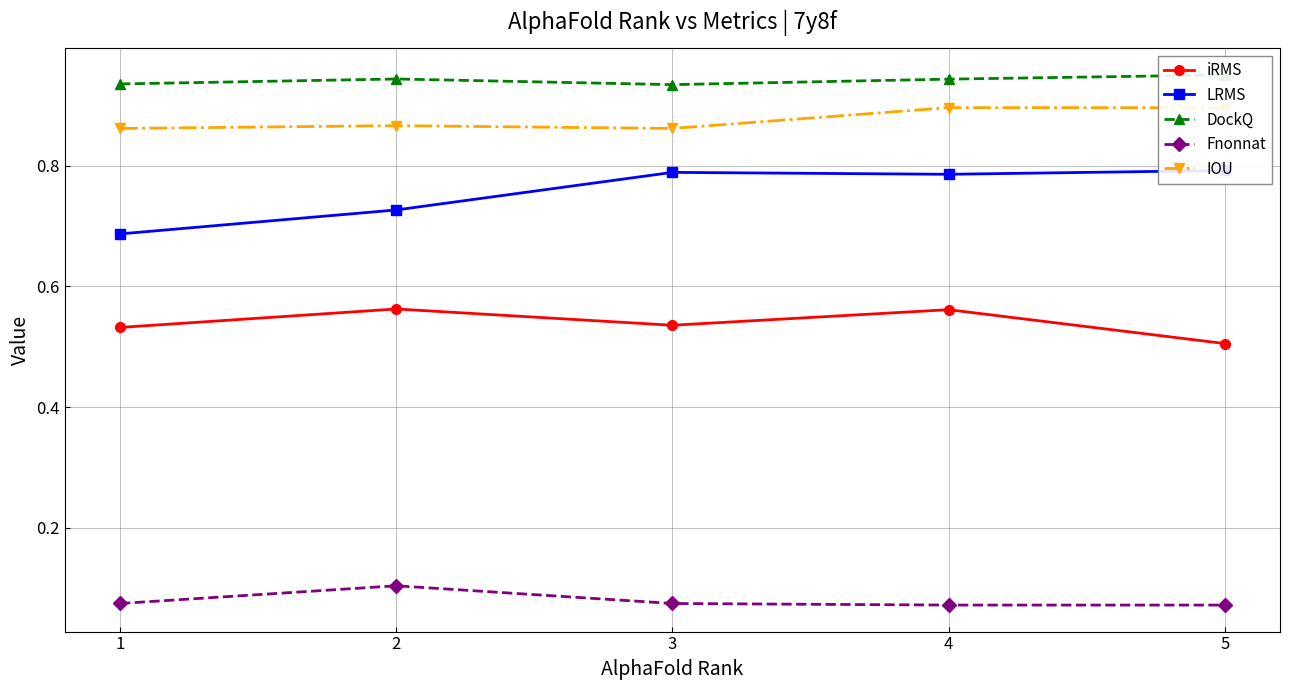

Where is iRMS nearest to the value 0?

5